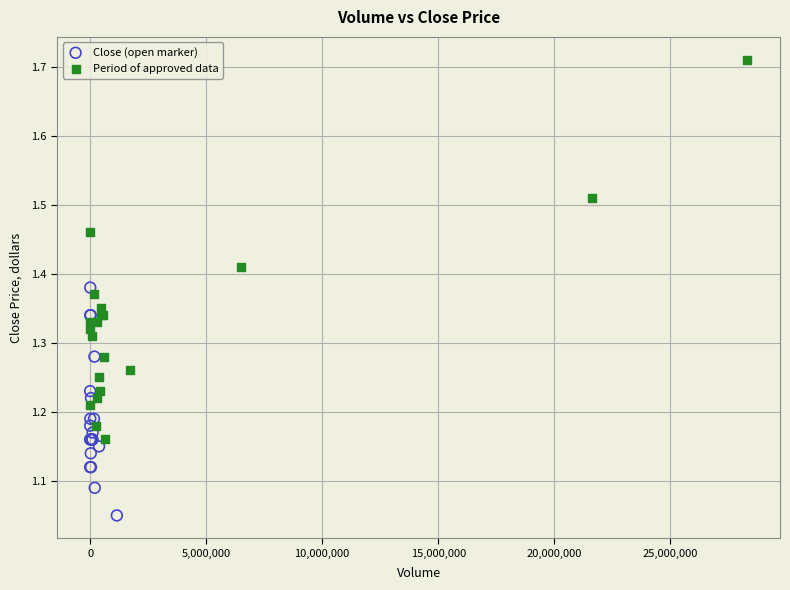

Which series has the widest spread of Y values?

Period of approved data